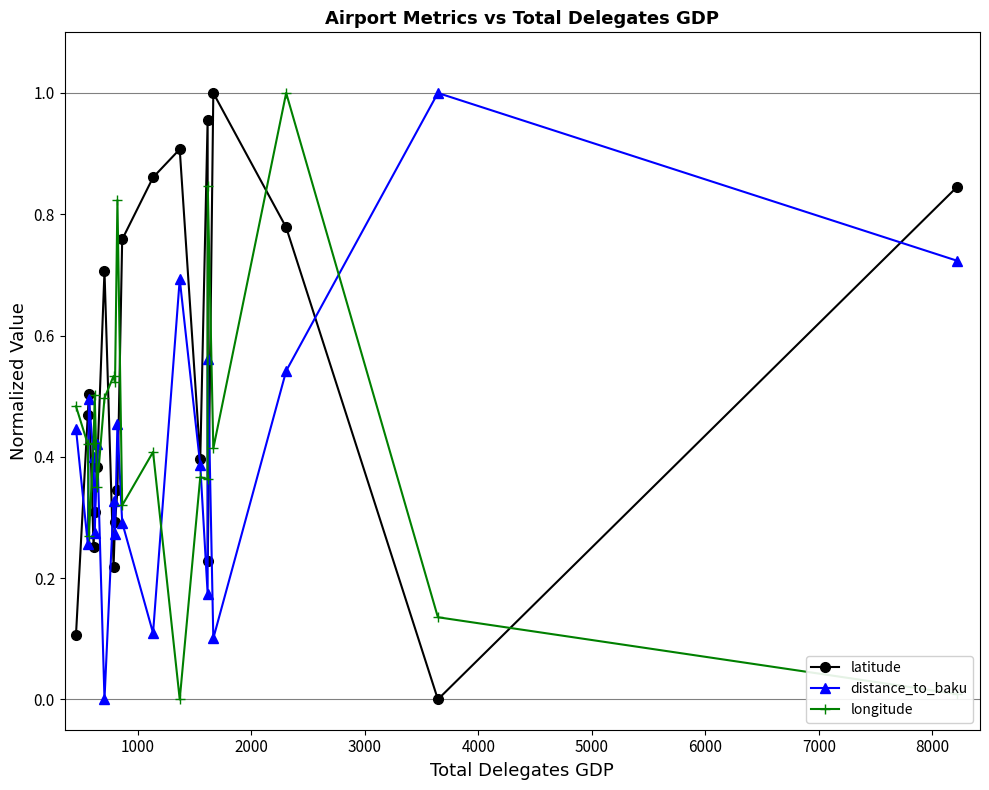

Which series has the largest total across all categories?

latitude